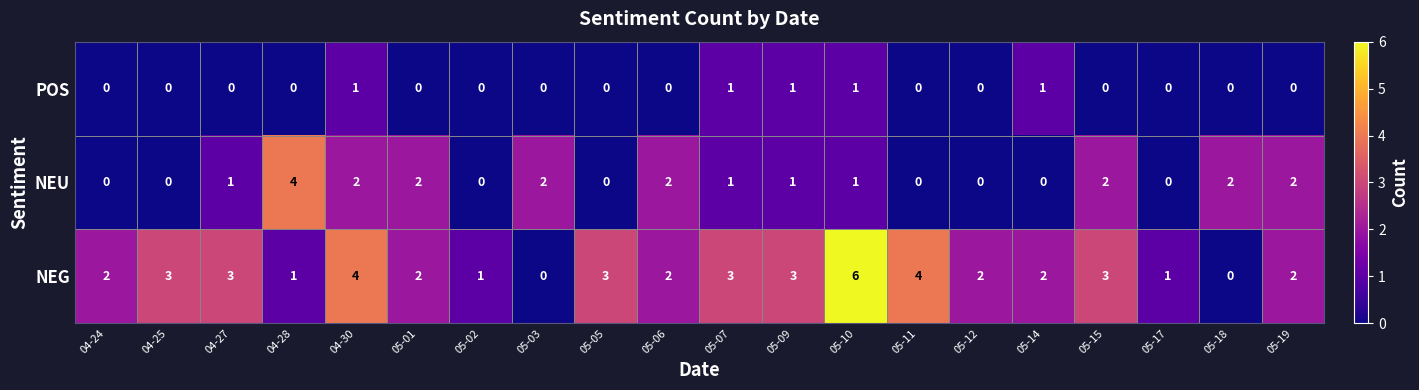

What is the difference between the highest and lowest values at 05-09?

2